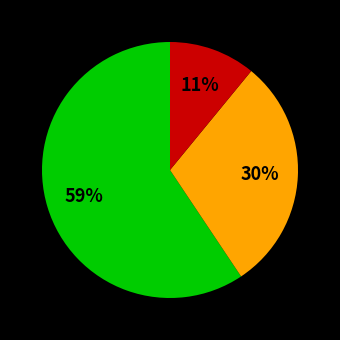

Count the number of slices in the pie.

3